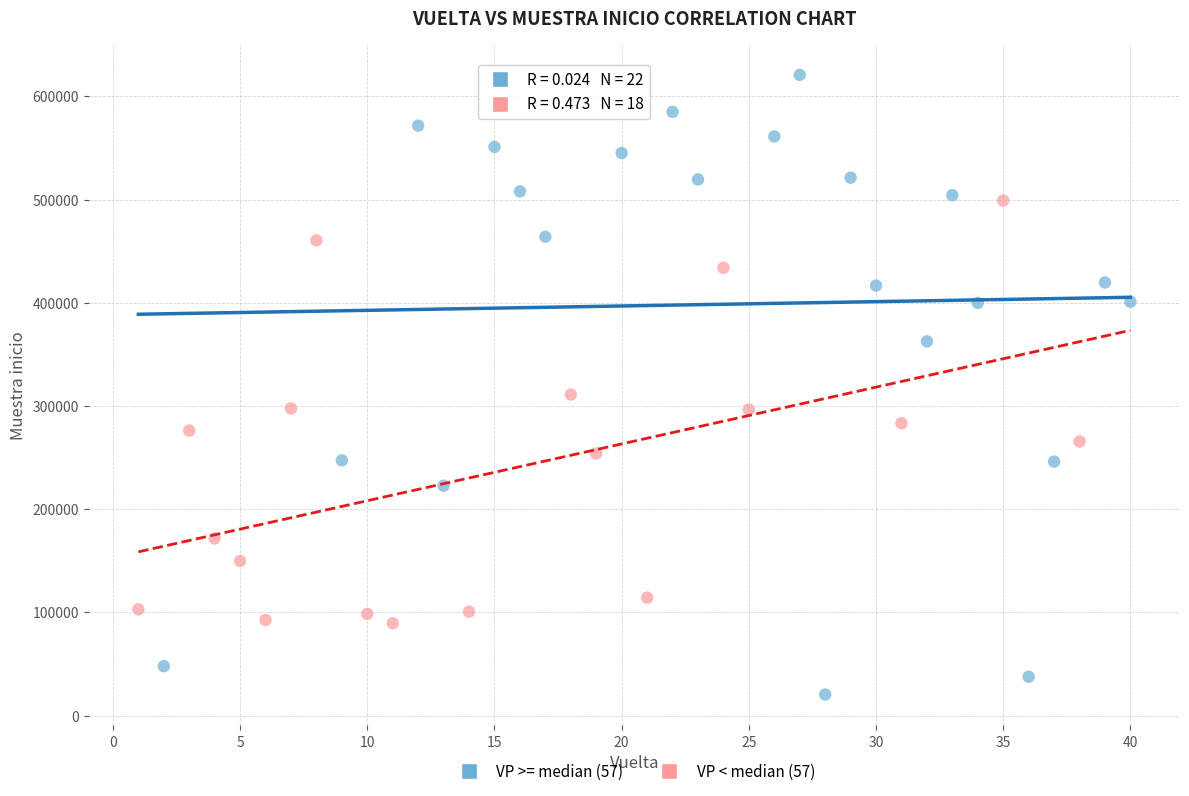

Which series contains the highest Y value?

VP >= median (57)